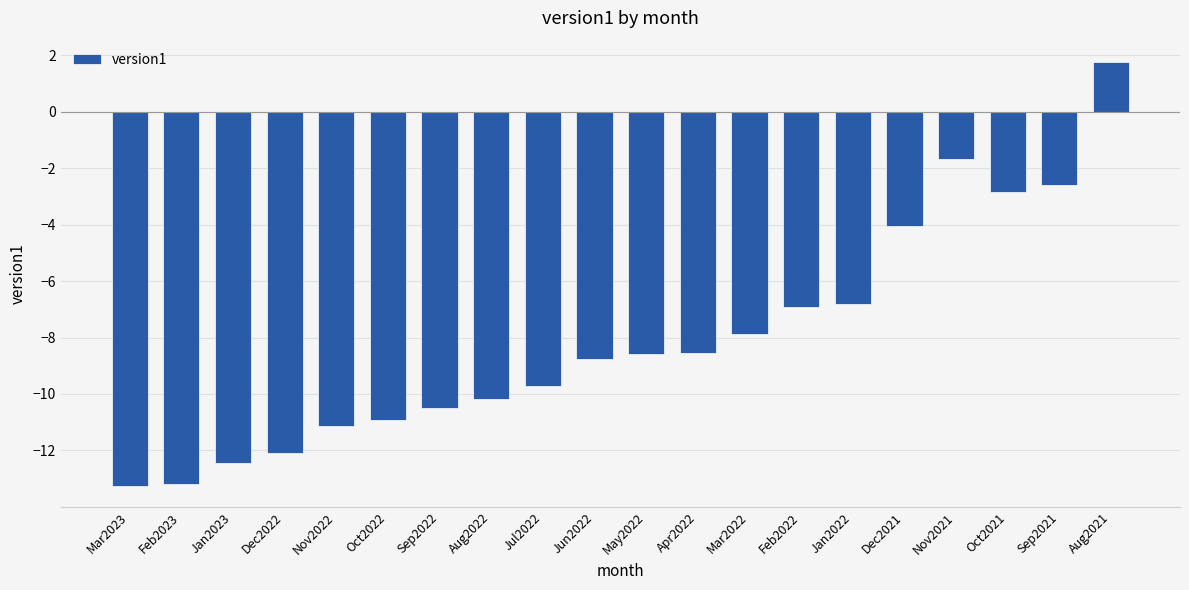

What is the minimum value shown in the chart?

-13.2